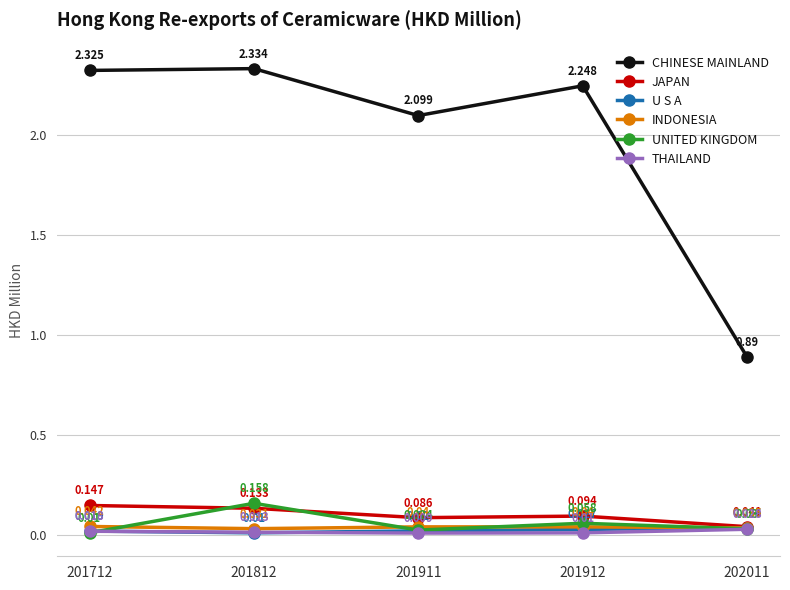

Between 201912 and 202011, which series saw the biggest shift?

CHINESE MAINLAND